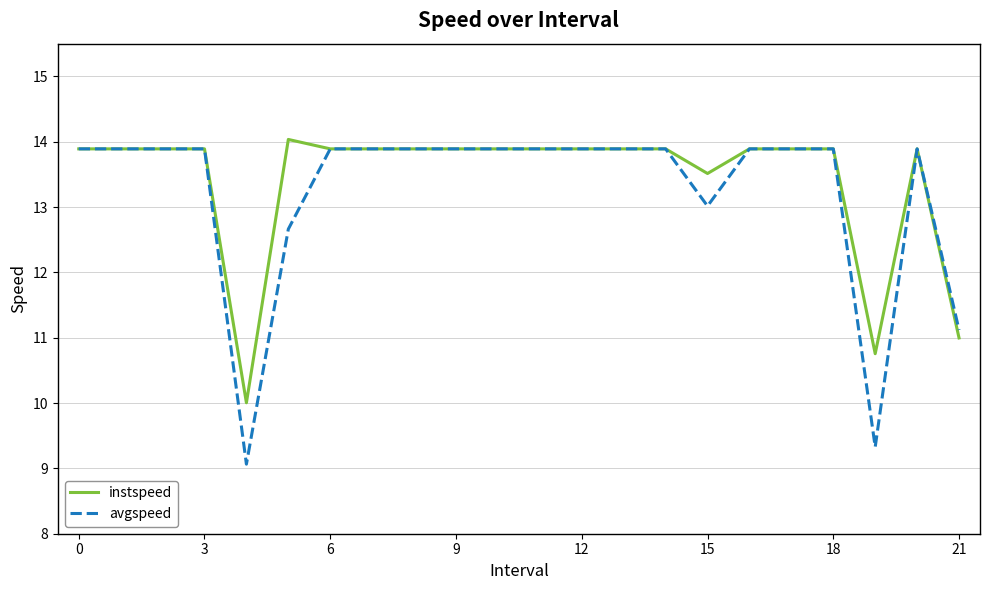

What is the maximum value shown in the chart?

14.0